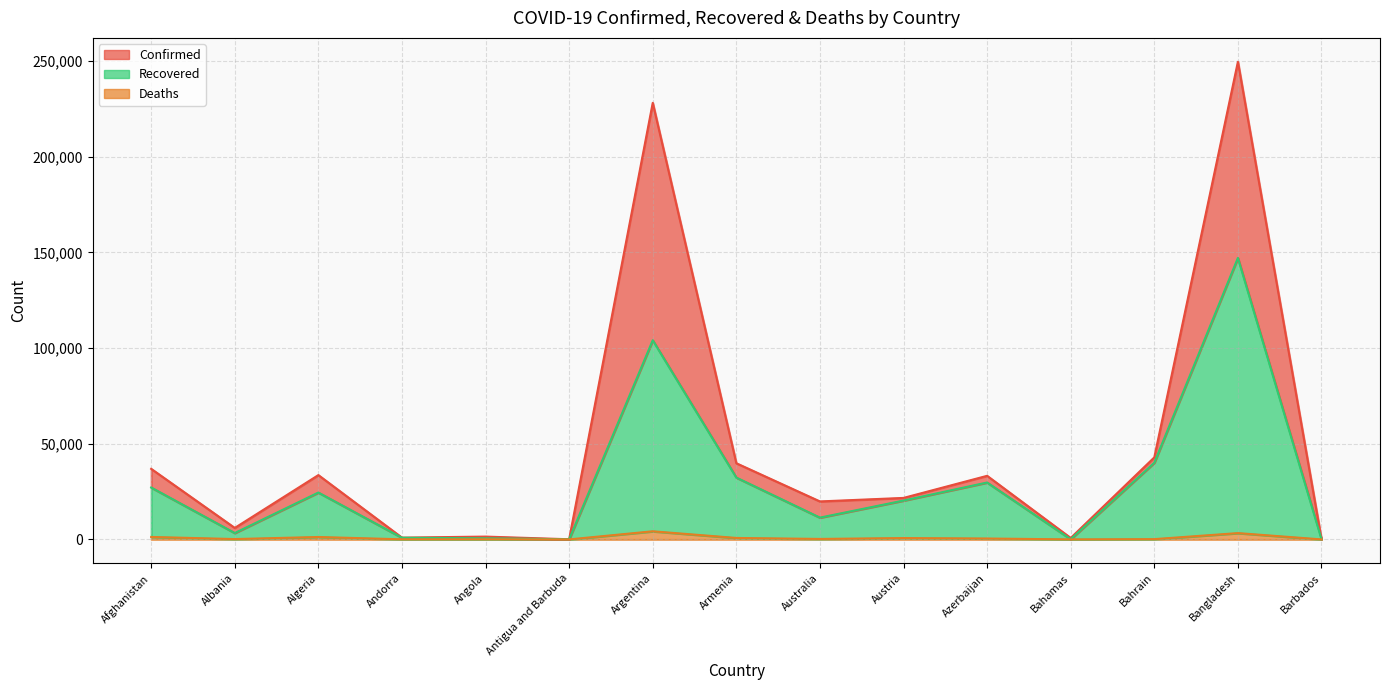

What is the average value of the Recovered series?

29459